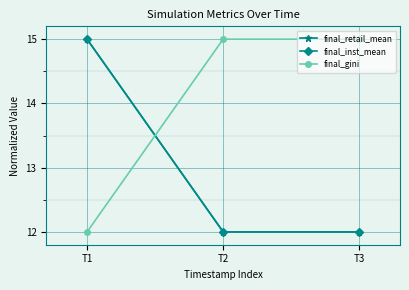

What is the difference between the second highest and minimum values in the final_gini series?

3